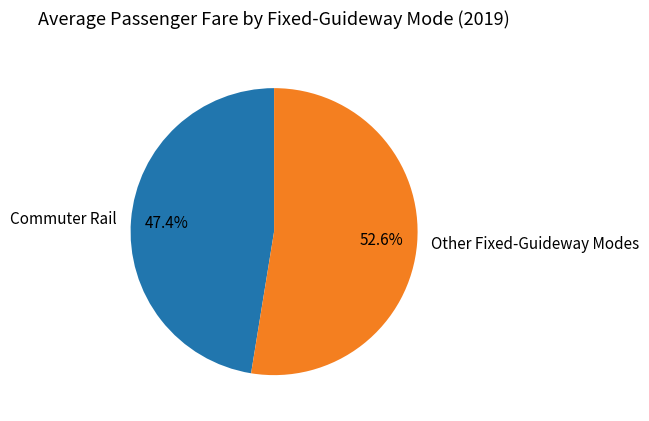

Do Commuter Rail and Other Fixed-Guideway Modes together represent more than half of the pie?

Yes